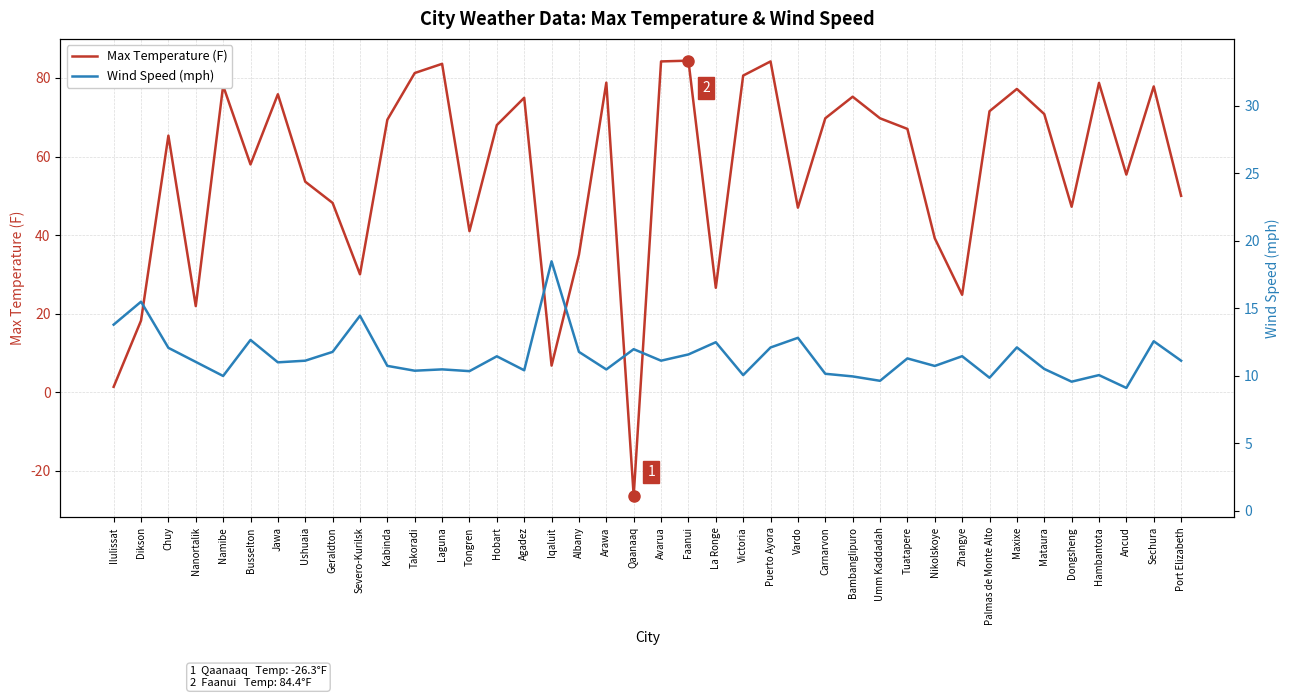

What position from the left is La Ronge?

23